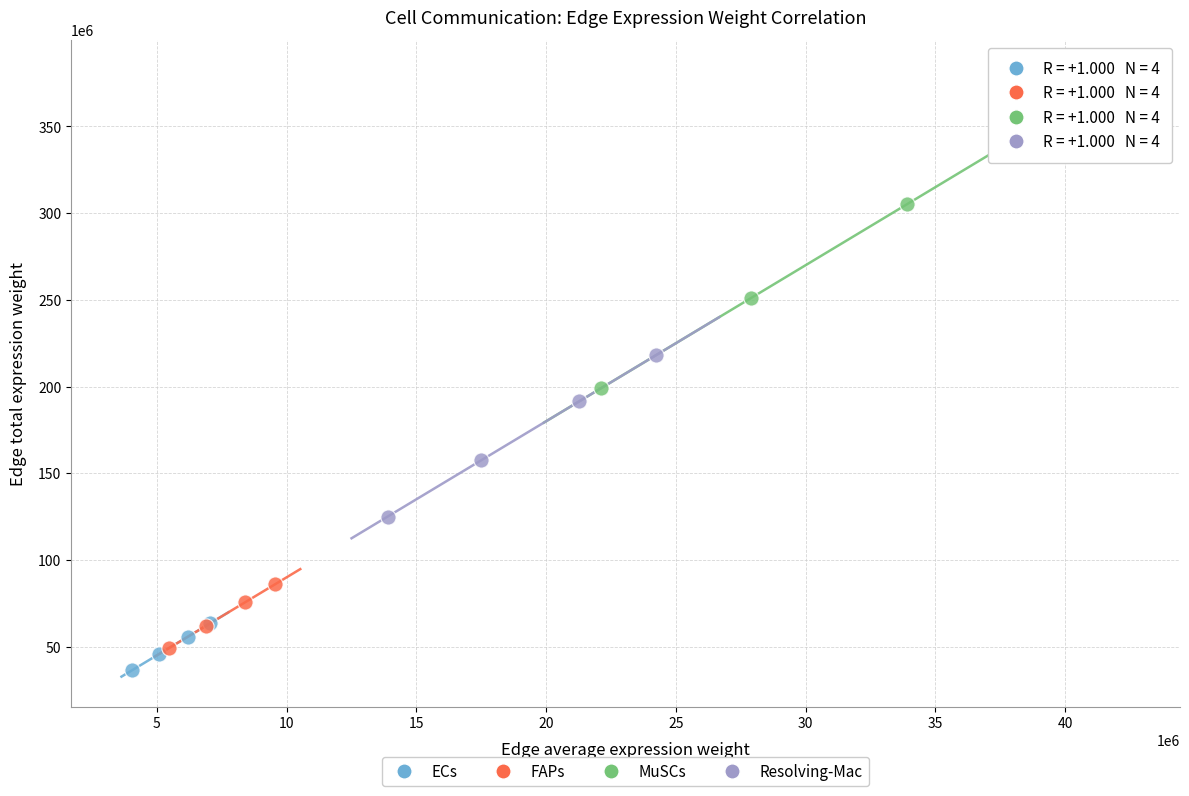

What are all the series names shown in the legend?

ECs, FAPs, MuSCs, Resolving-Mac